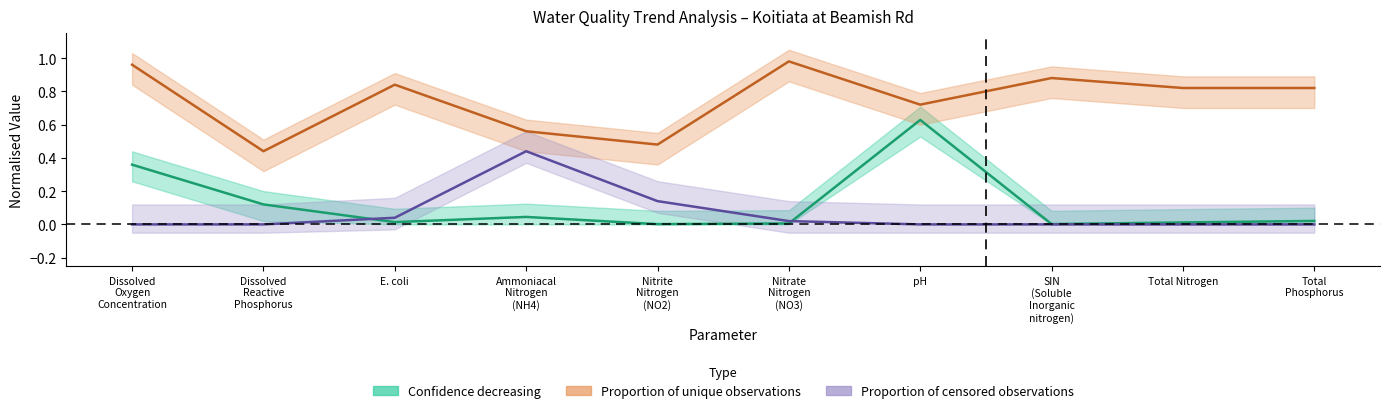

Which series has the largest total across all categories?

prop_unique